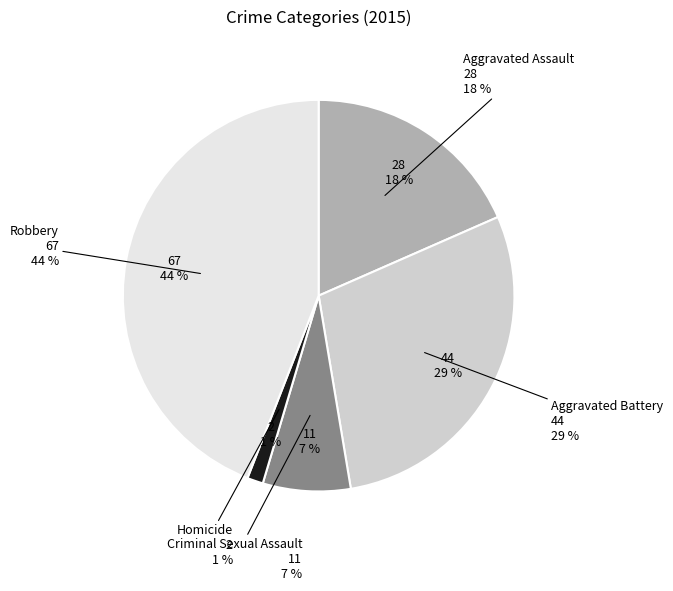

Rank the categories by value from lowest to highest.

Homicide, Criminal Sexual Assault, Aggravated Assault, Aggravated Battery, Robbery